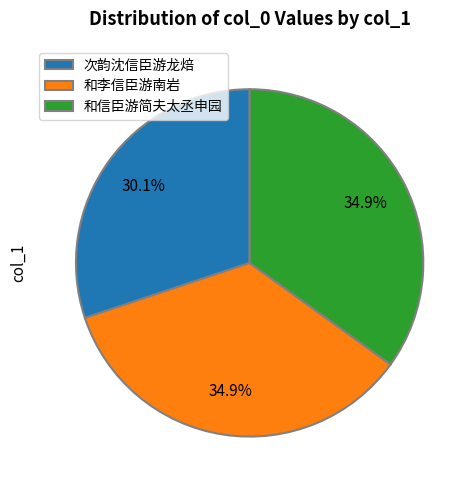

How many slices are in this pie chart?

3